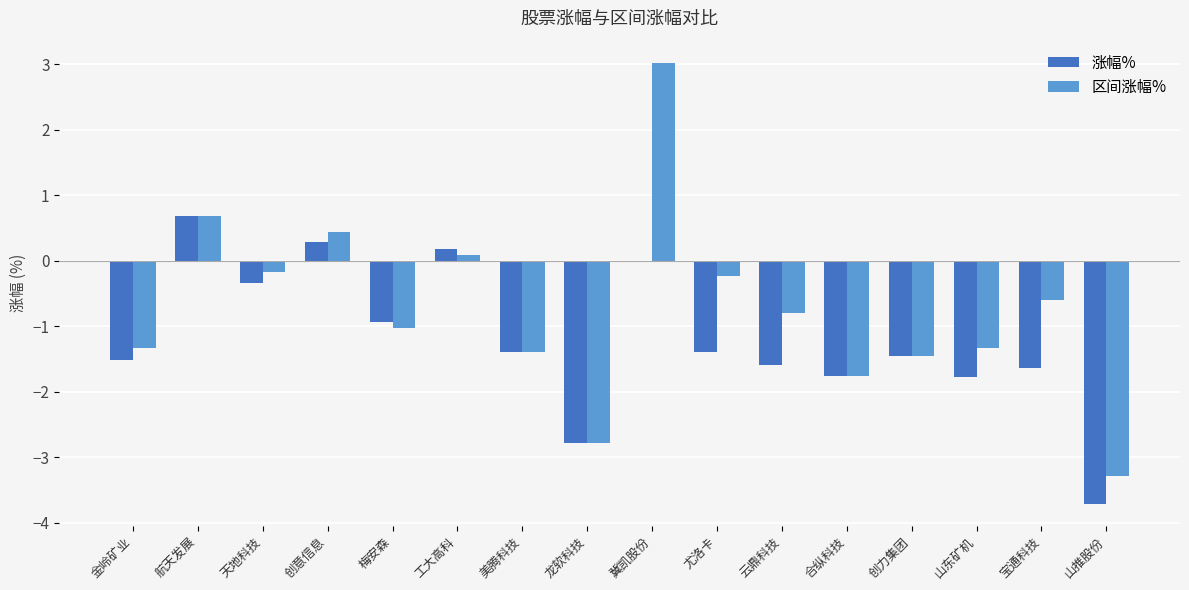

Which category has the highest value across all series?

冀凯股份